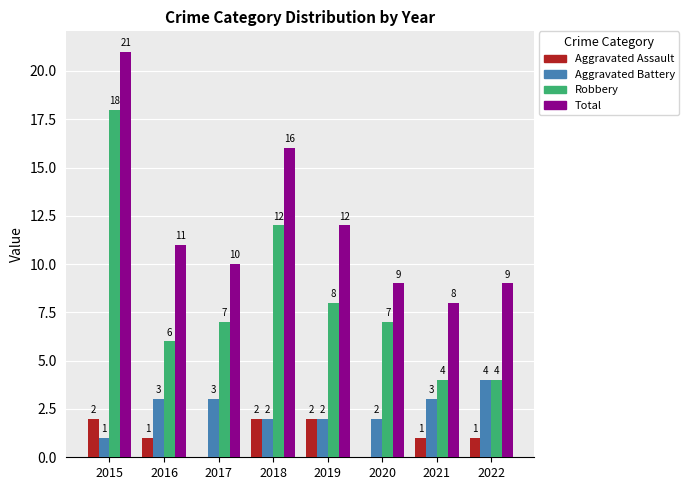

What is the sum of the Robbery values at 2021 and 2018?

16